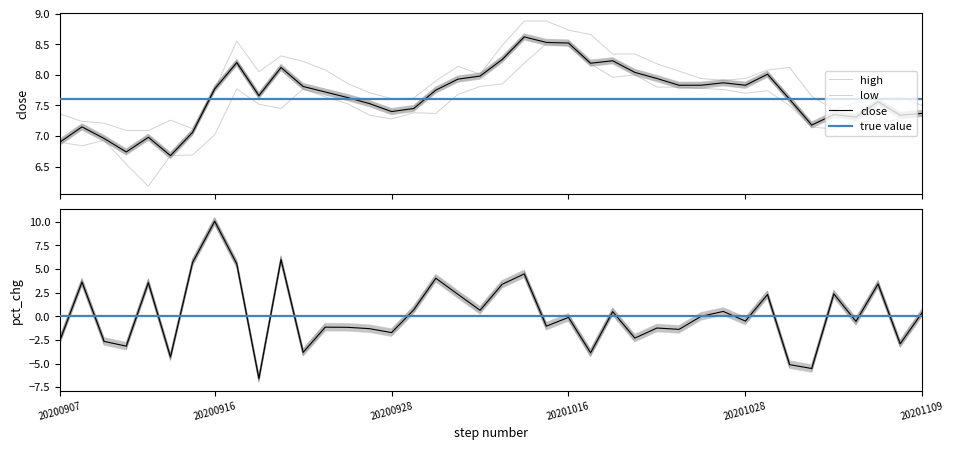

Where is close nearest to the value 7?

20200915